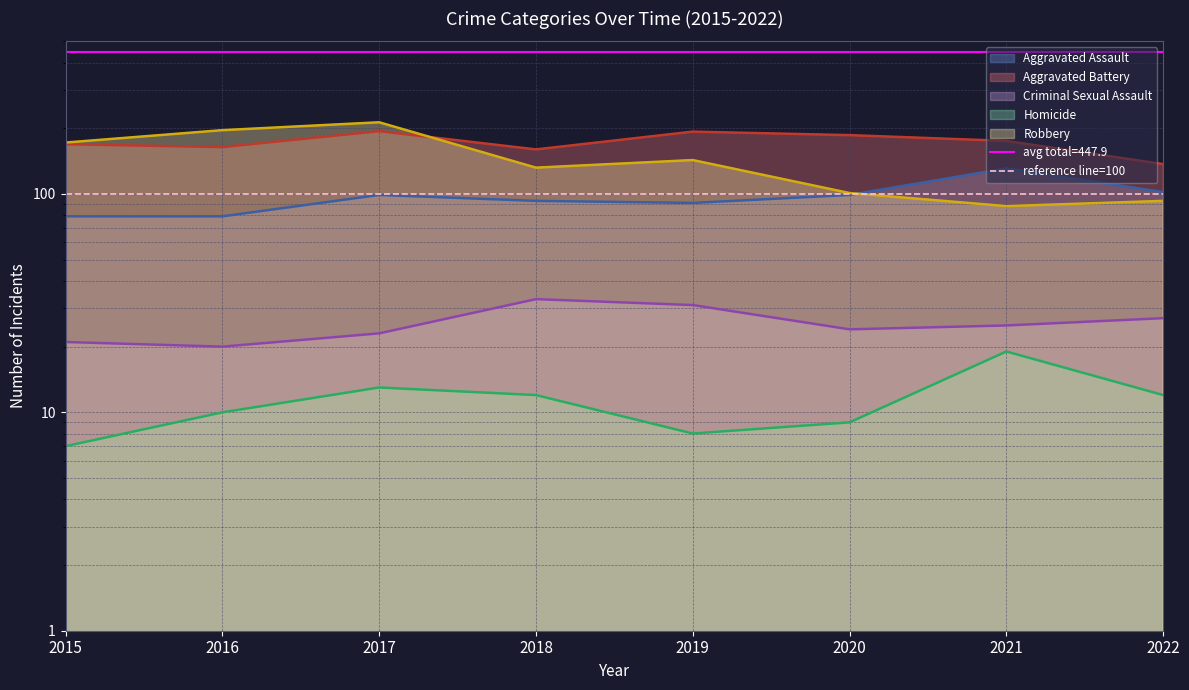

Does the chart display data point markers on the line(s)?

No